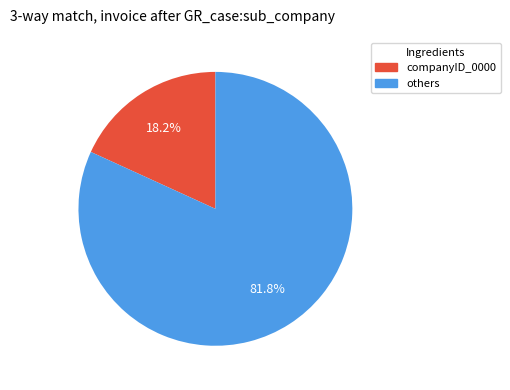

Is there a majority slice in this chart?

Yes